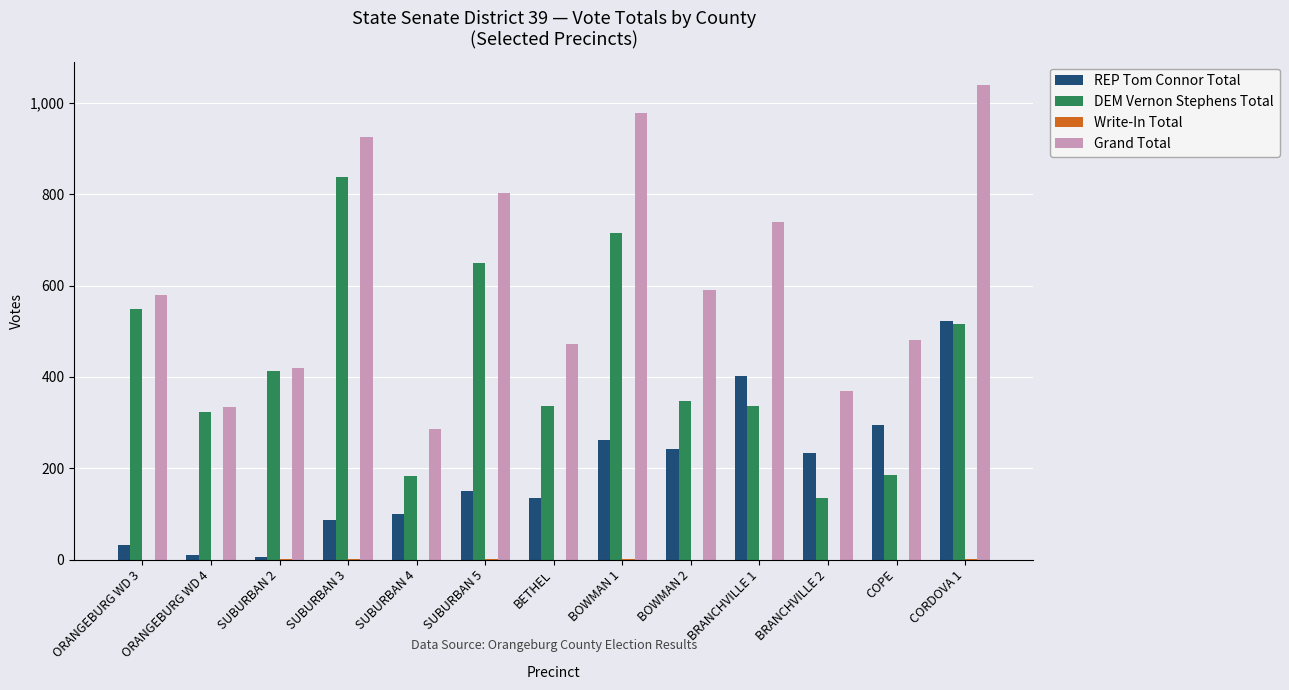

The value of Grand Total at BETHEL is 274. True or false?

False